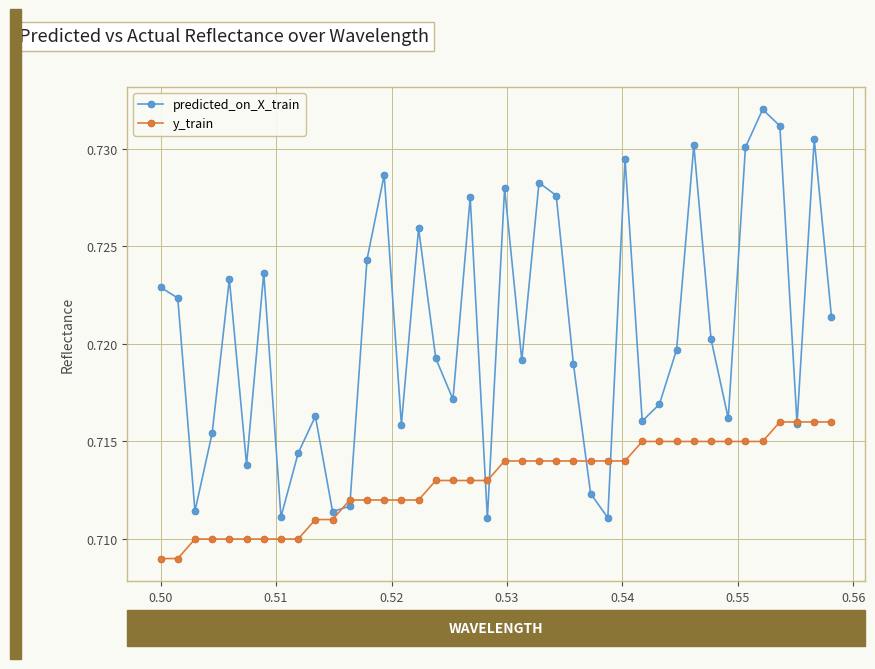

What is the maximum value shown in the chart?

0.7